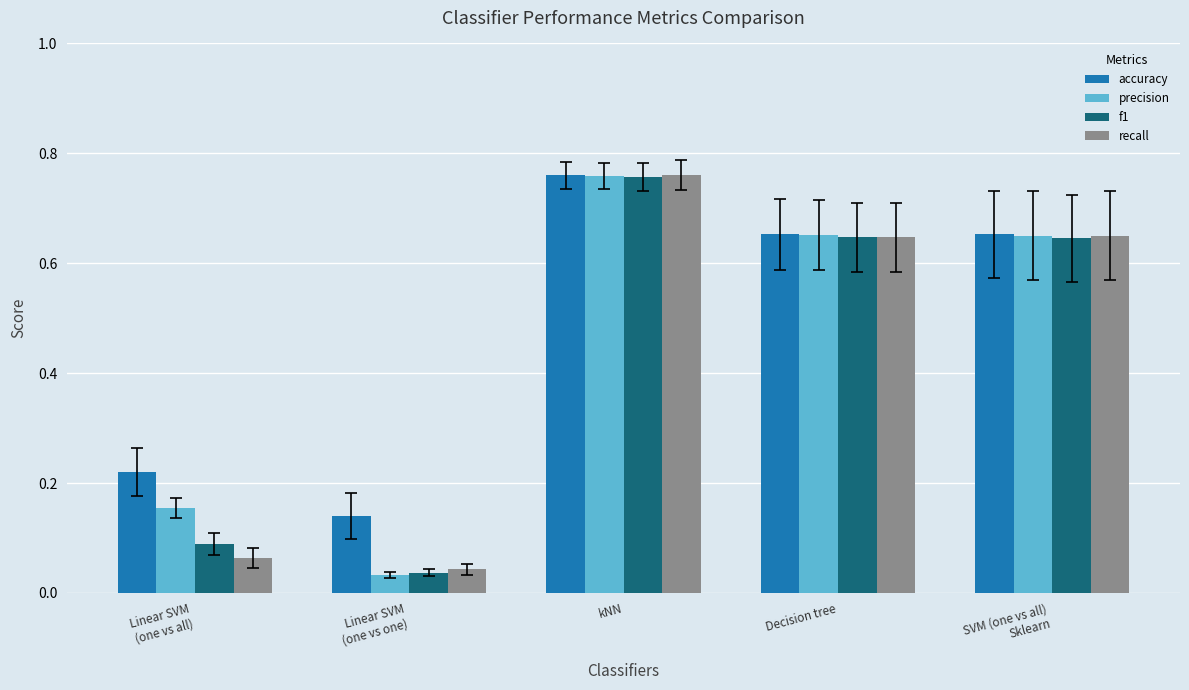

What is the average value of the accuracy series?

0.5